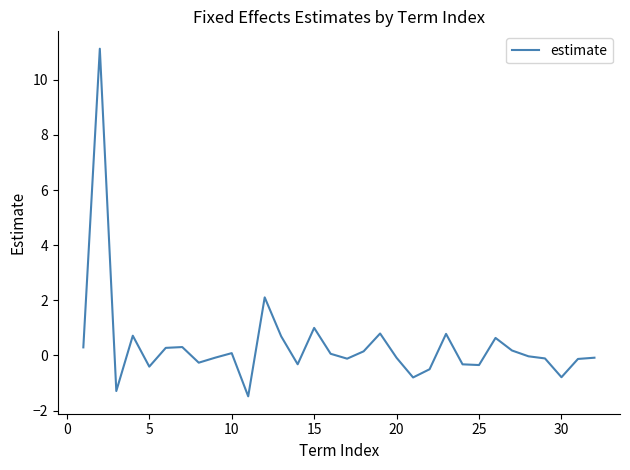

Count the number of data series in this chart.

1